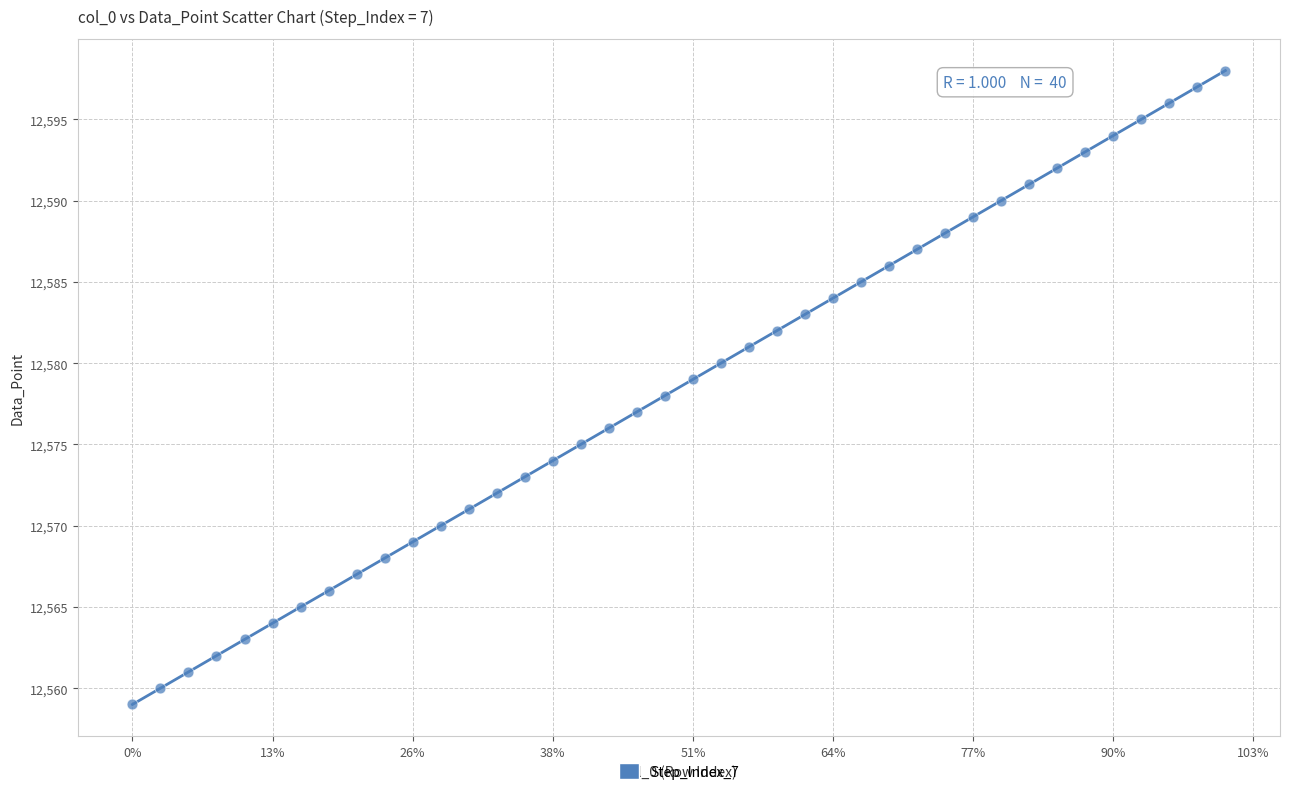

What is the range of Y values (max minus min)?

39